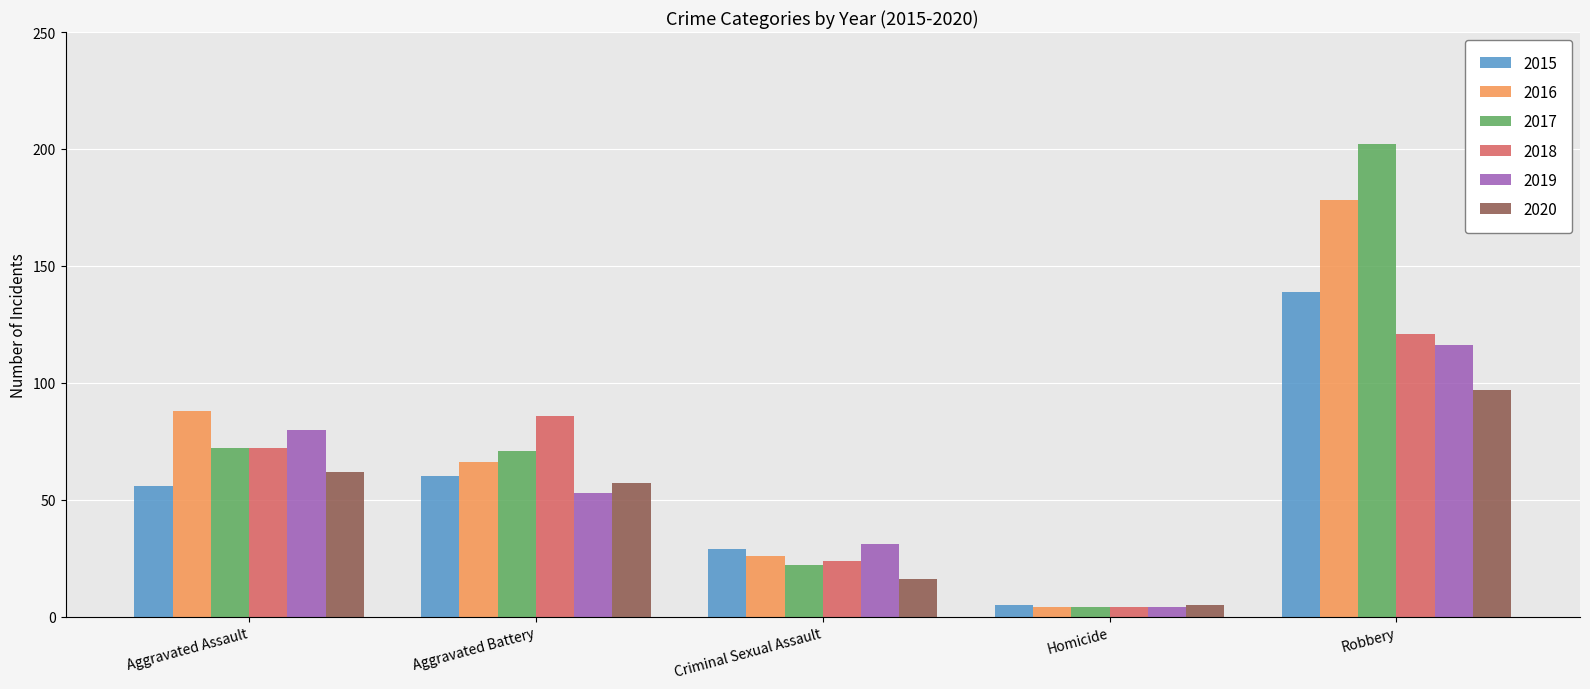

The 2018 series shows 134 at Aggravated Battery. True or false?

False